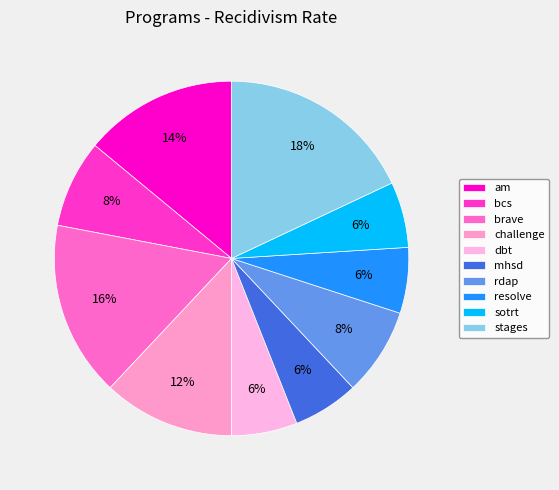

Is stages the majority of the pie?

No